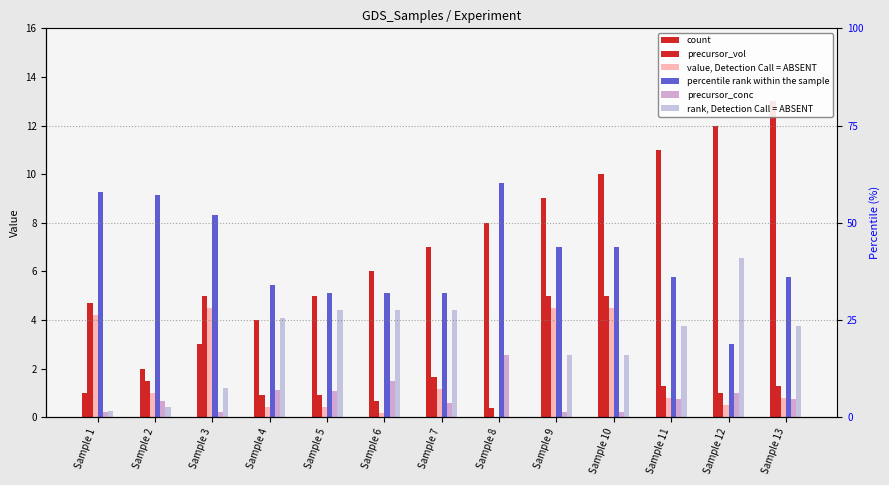

At which label does percentile rank within the sample reach its minimum?

Sample 12